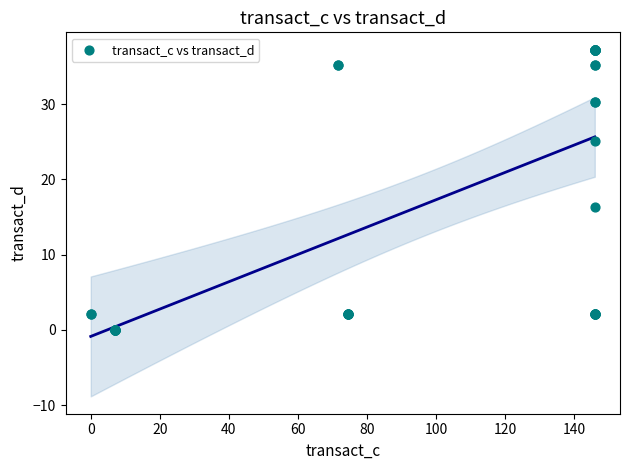

What Y value in the scatter plot is closest to 18?

16.4